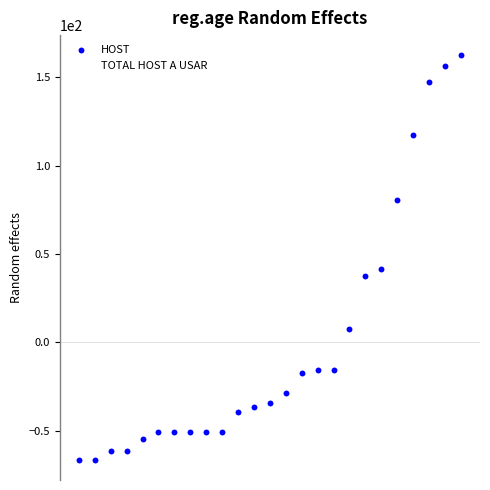

Which series reaches the minimum Y coordinate?

HOST